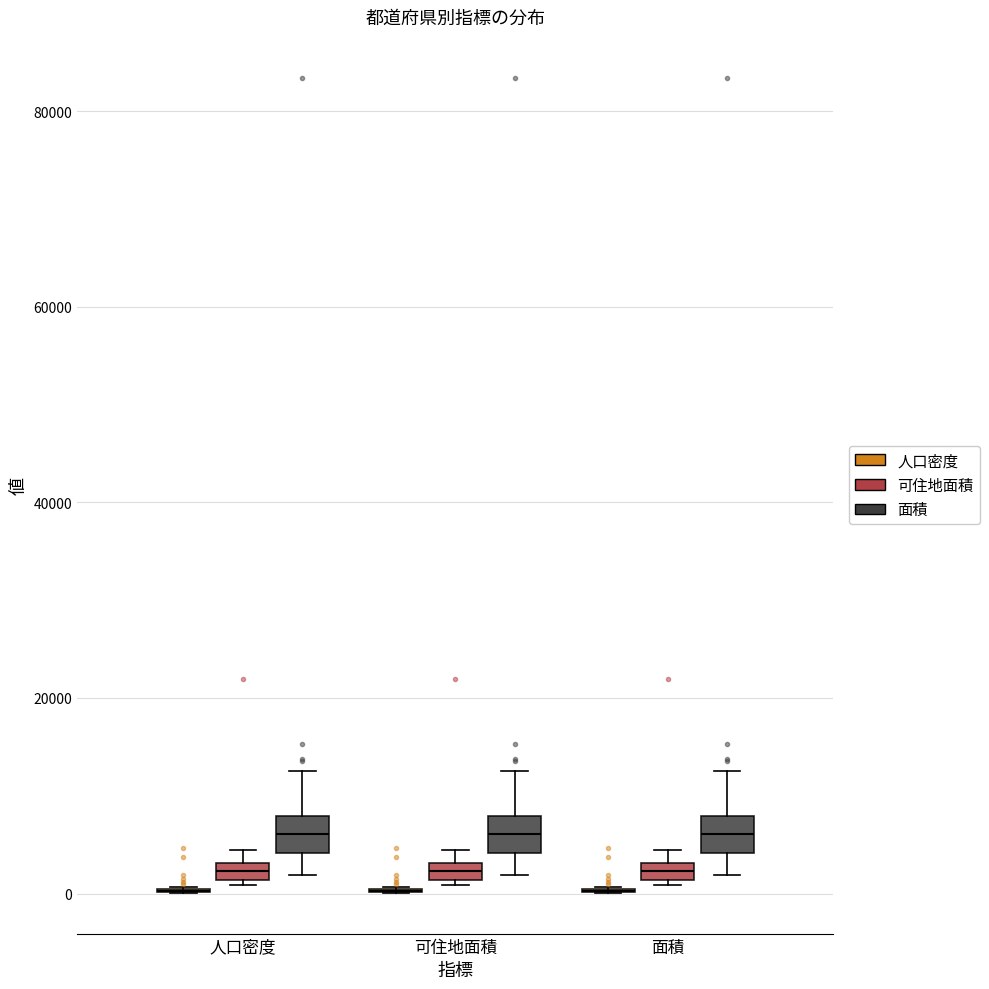

Where is the upper edge of the box for 可住地面積 (可住地面積) on the y-axis? The values are not printed on the chart, so give them approximately, as read against the axis.

4000